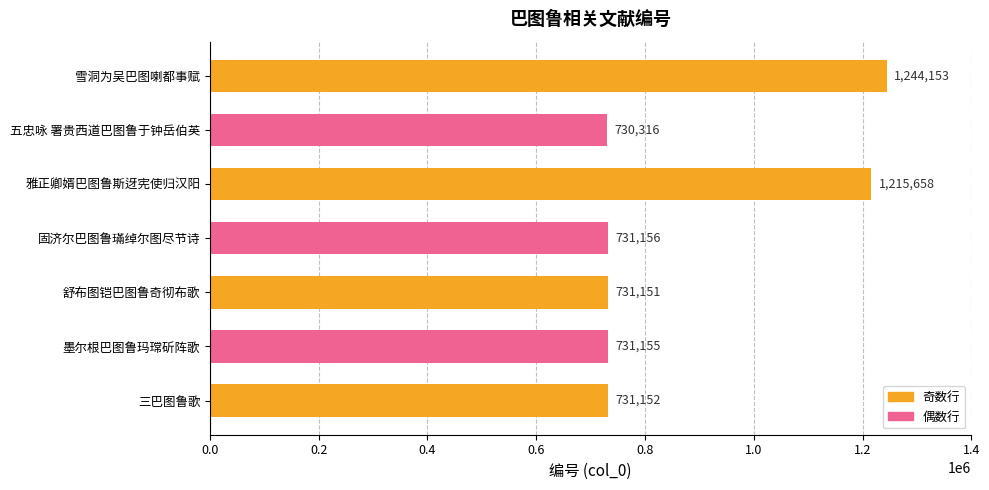

What is the sum of all values?

6114741